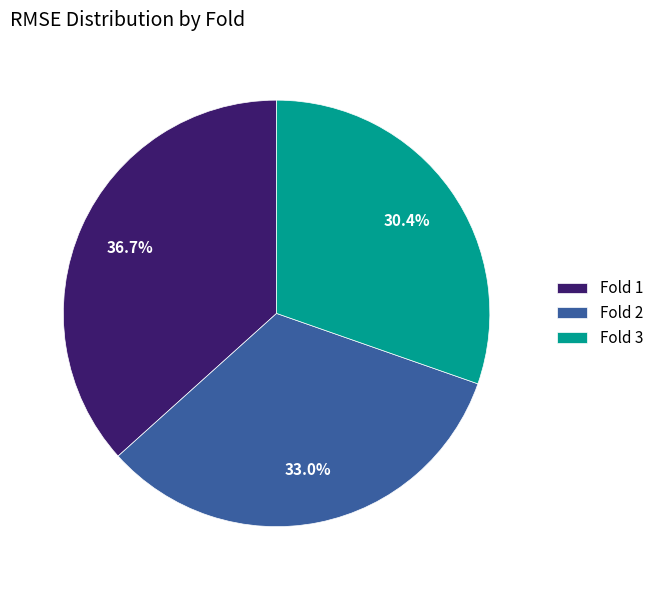

Rank the categories by value from lowest to highest.

Fold 3, Fold 2, Fold 1